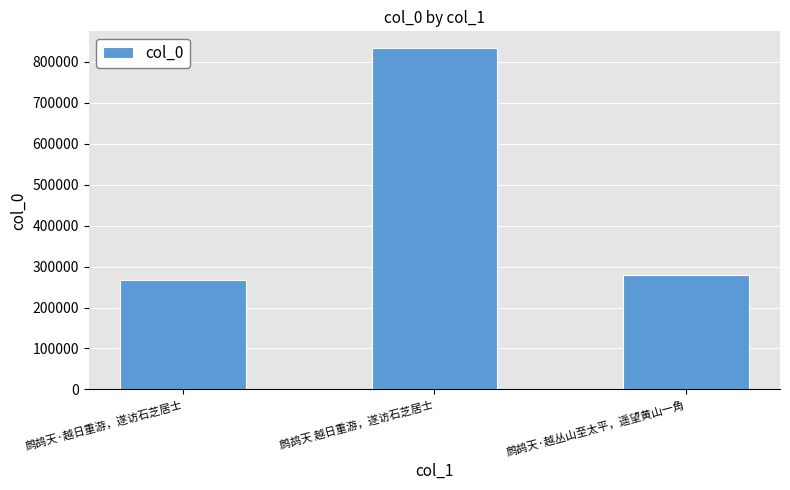

What is the label of the 1st bar from the right?

鹧鸪天·越丛山至太平，遥望黄山一角